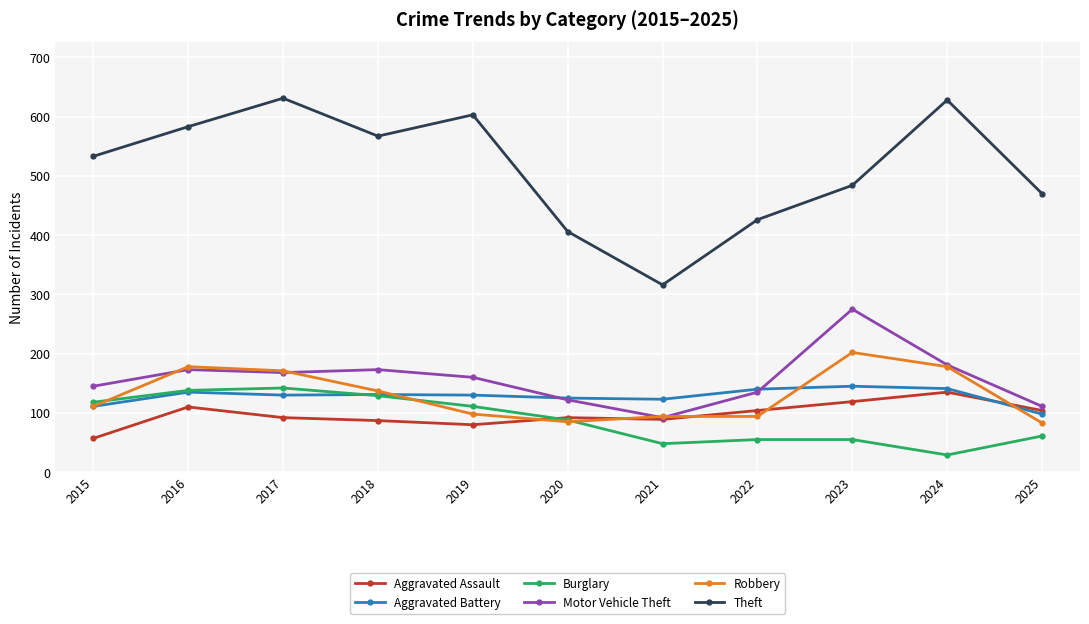

What is the sum of all Burglary values?

974